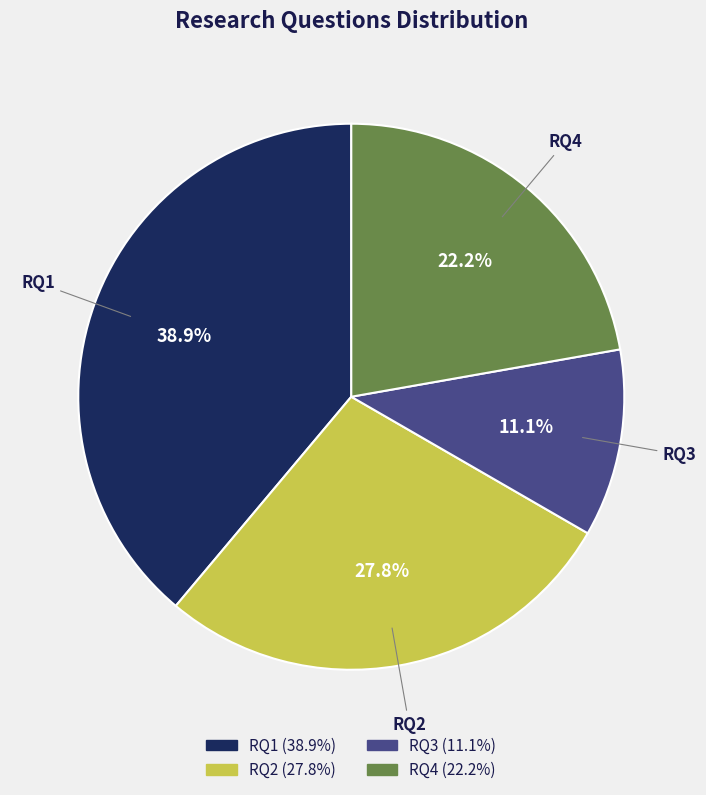

How much of the chart is everything except RQ2?

72.2%